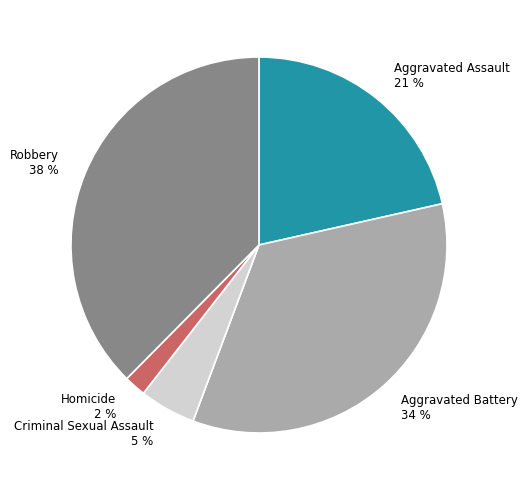

Is there a majority slice in this chart?

No